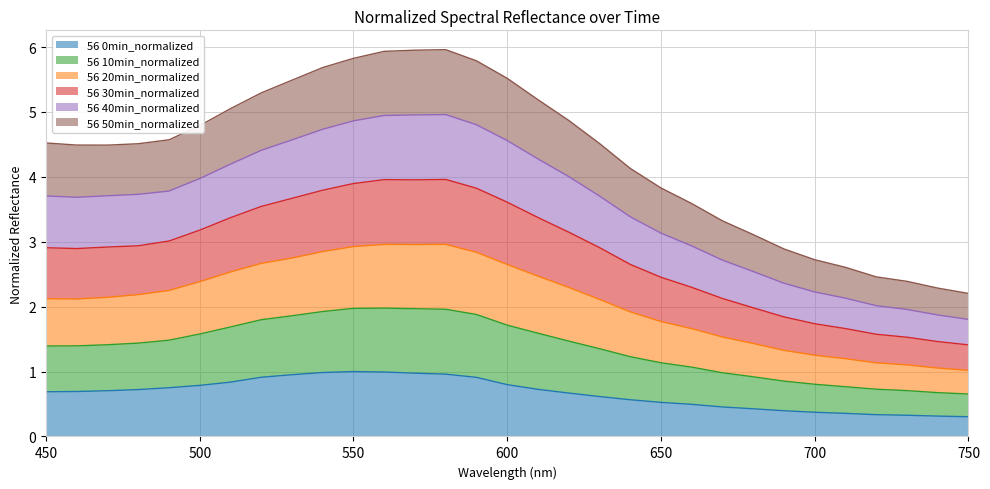

What is the maximum value for 56 0min_normalized?

1.0